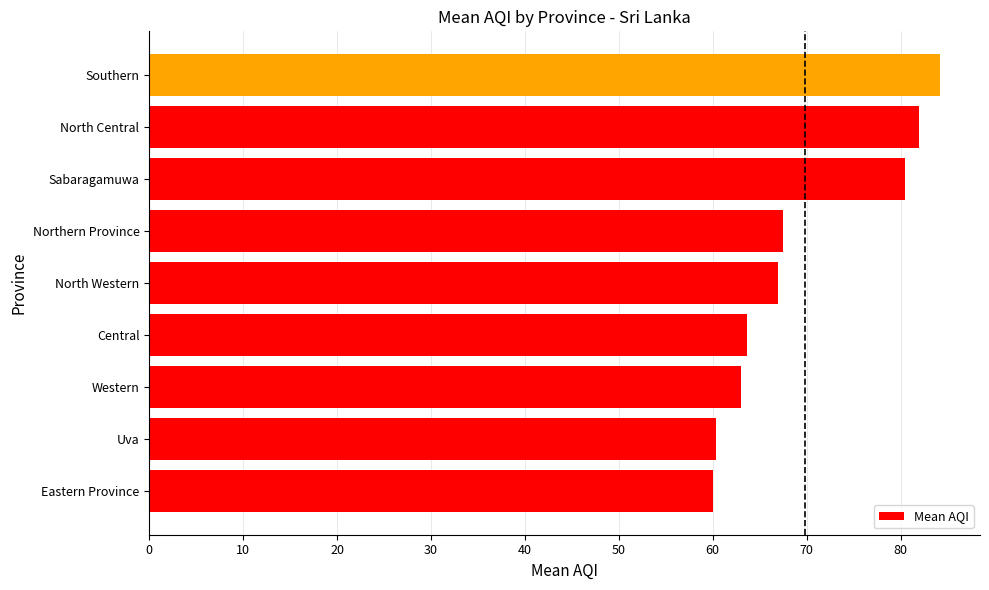

At which category does the chart reach its peak across all series?

Southern